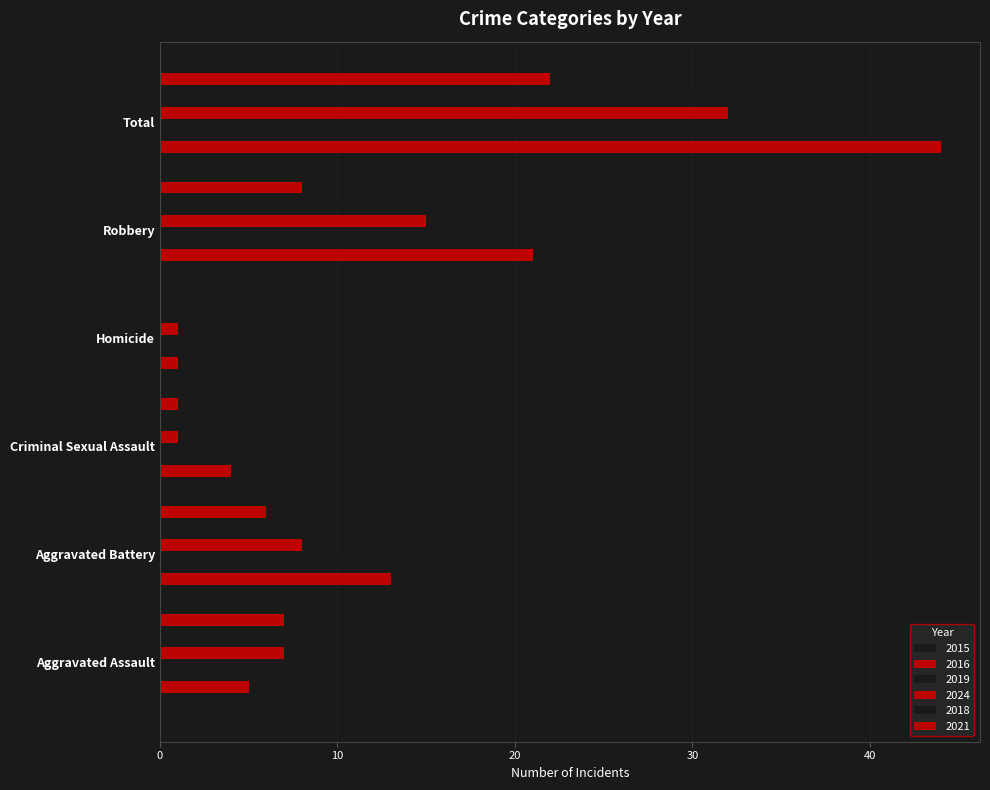

Reading left to right, transcribe all the data shown in this chart.

2015: 1	2	3	0	3	9
2016: 5	13	4	1	21	44
2019: 8	11	4	1	11	35
2024: 7	8	1	1	15	32
2018: 10	8	2	0	12	32
2021: 7	6	1	0	8	22